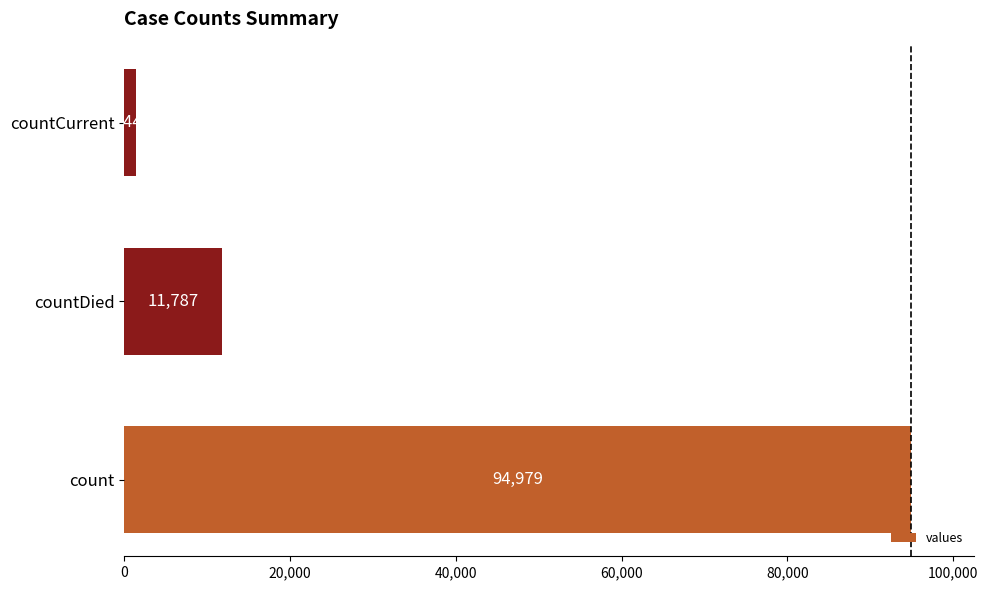

List the labels in order of value, largest first.

count, countDied, countCurrent